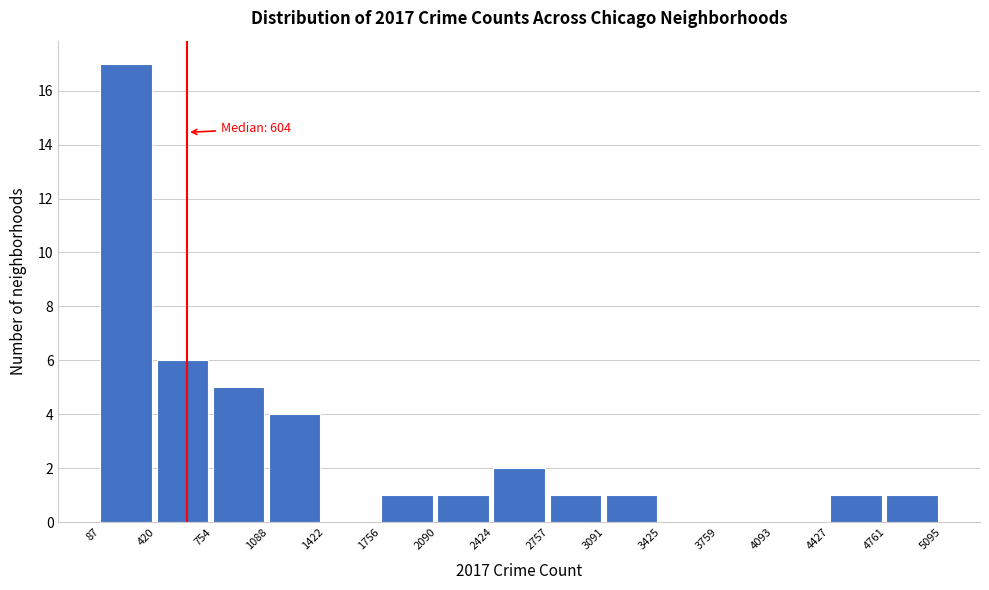

Over which range of the x-axis is the bar tallest?

87 to 420